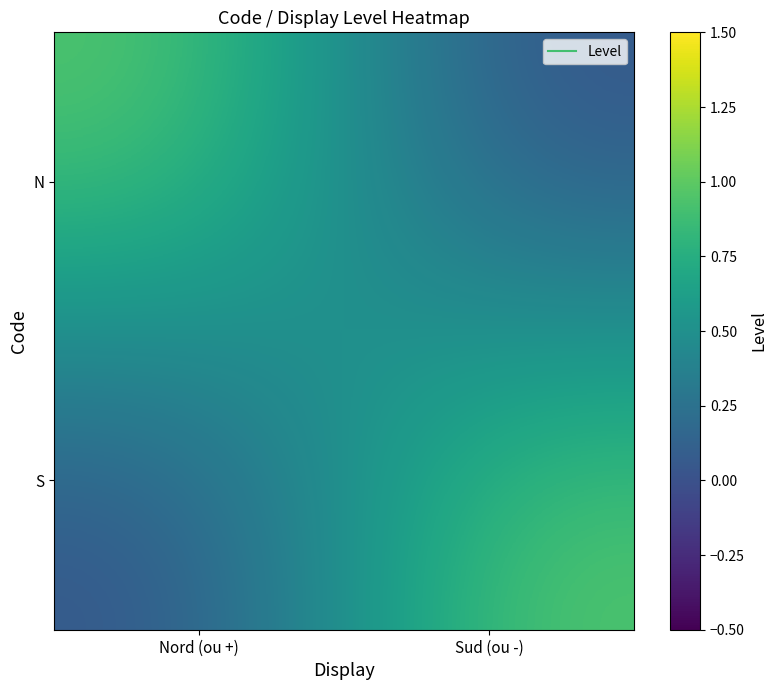

What is the difference between the highest and lowest values at Sud (ou -)?

1